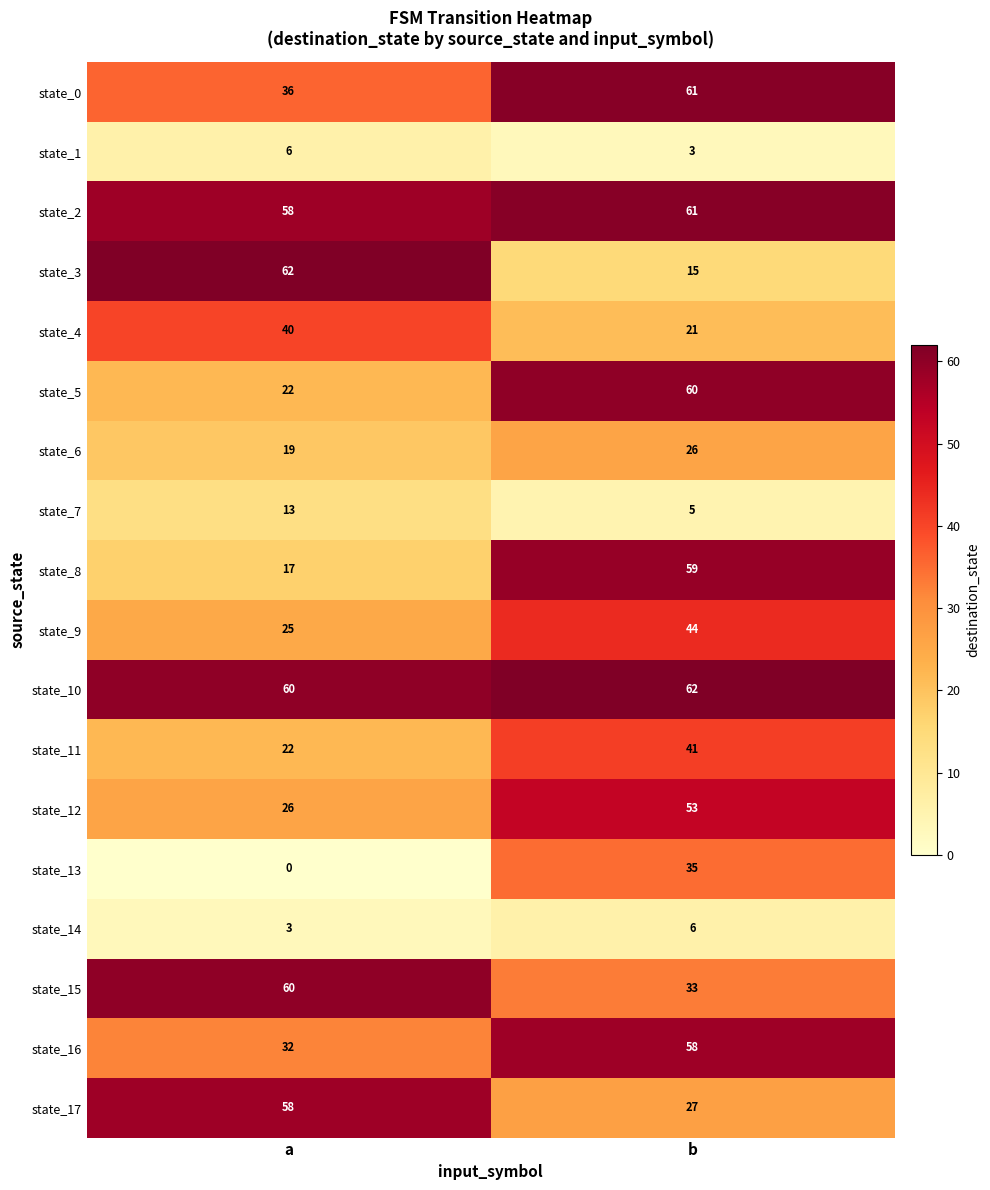

What is the sum of all state_3 values?

77